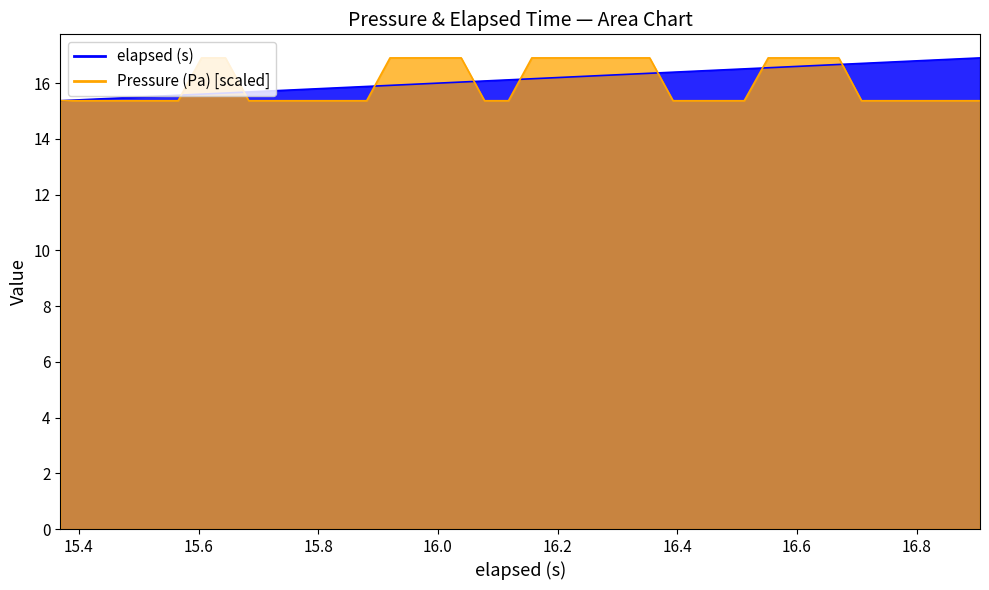

Count the Pressure (Pa) values in the range 15 to 16.

24